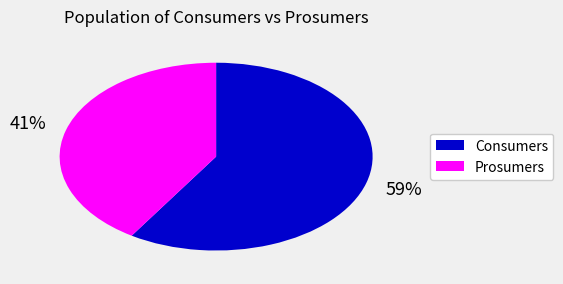

Which slice is the smallest?

Prosumers